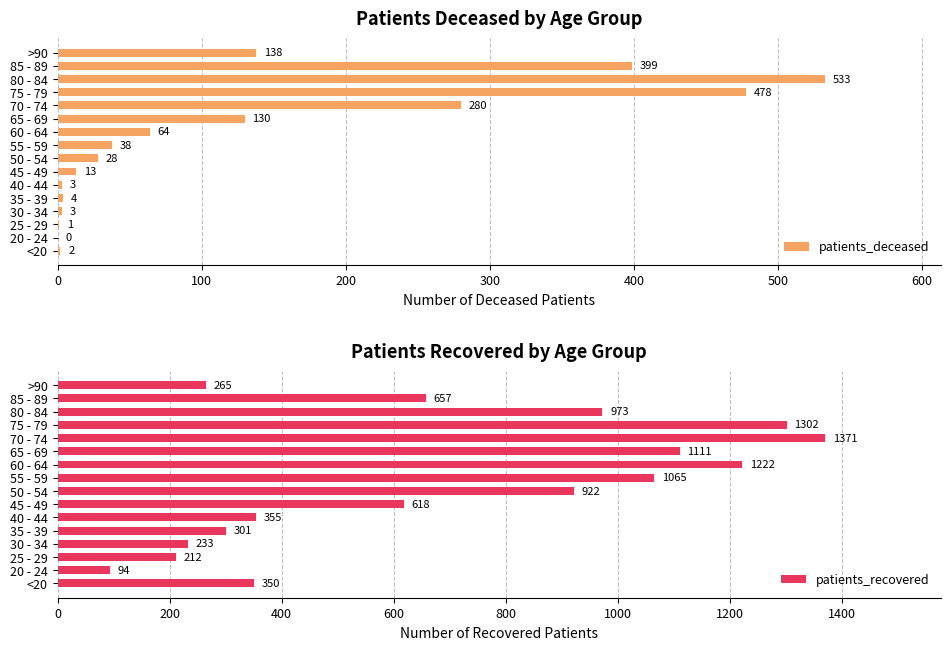

Which series has the largest range (max minus min)?

patients_recovered